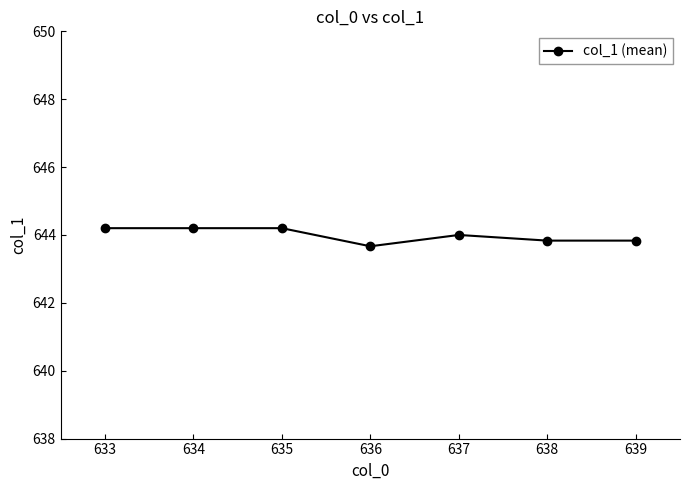

What is the difference between the maximum and minimum values?

0.5